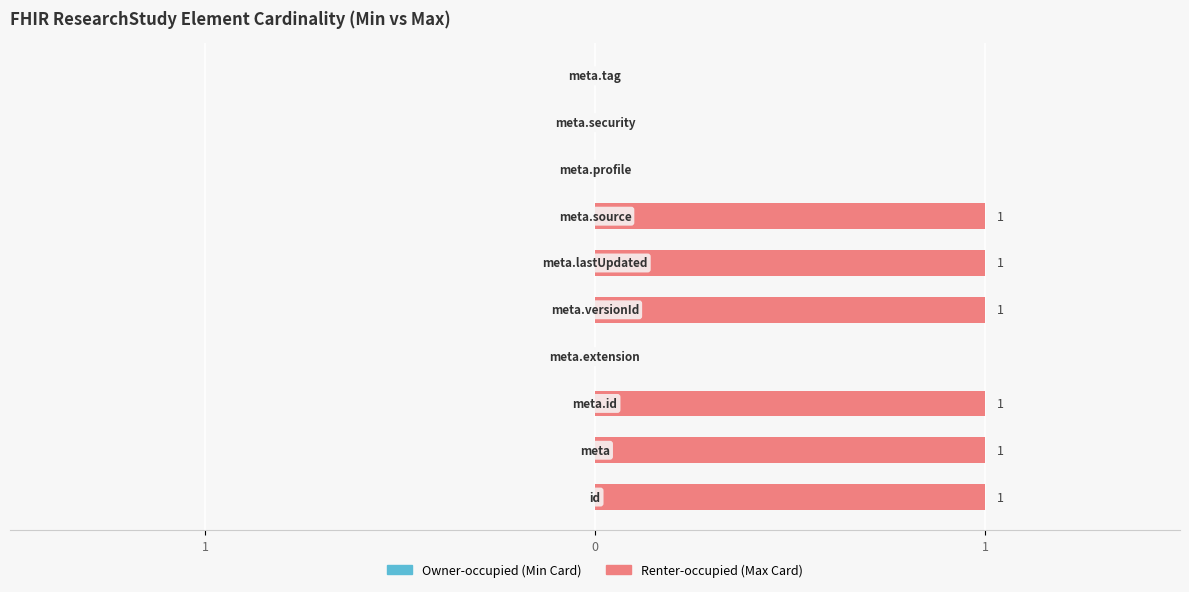

Are the bars horizontal?

Yes